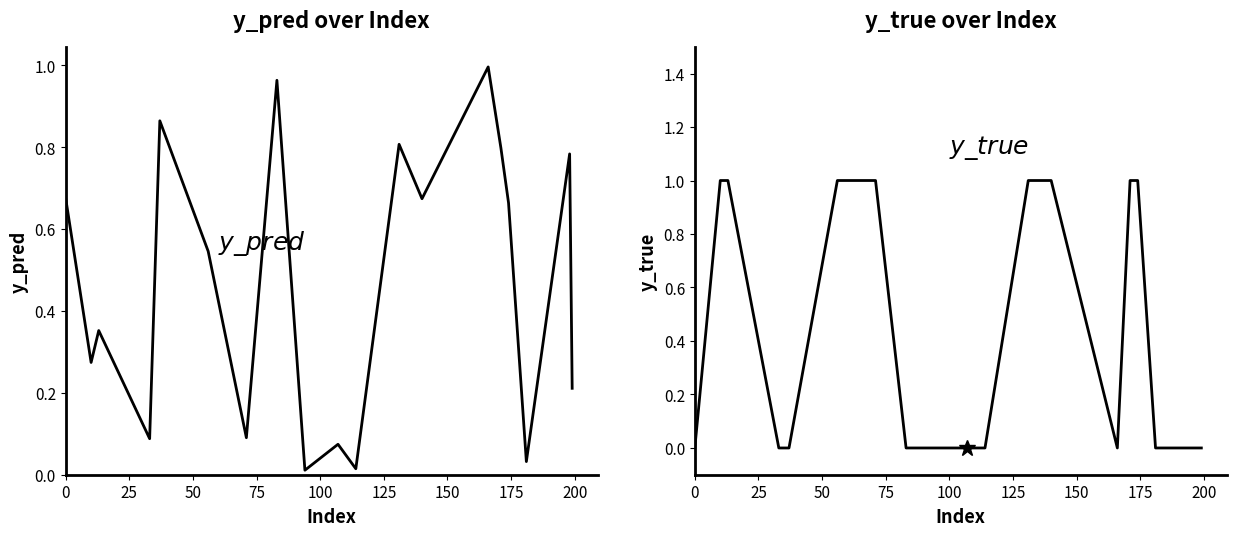

How many intersections are there between y_pred and y_true?

8